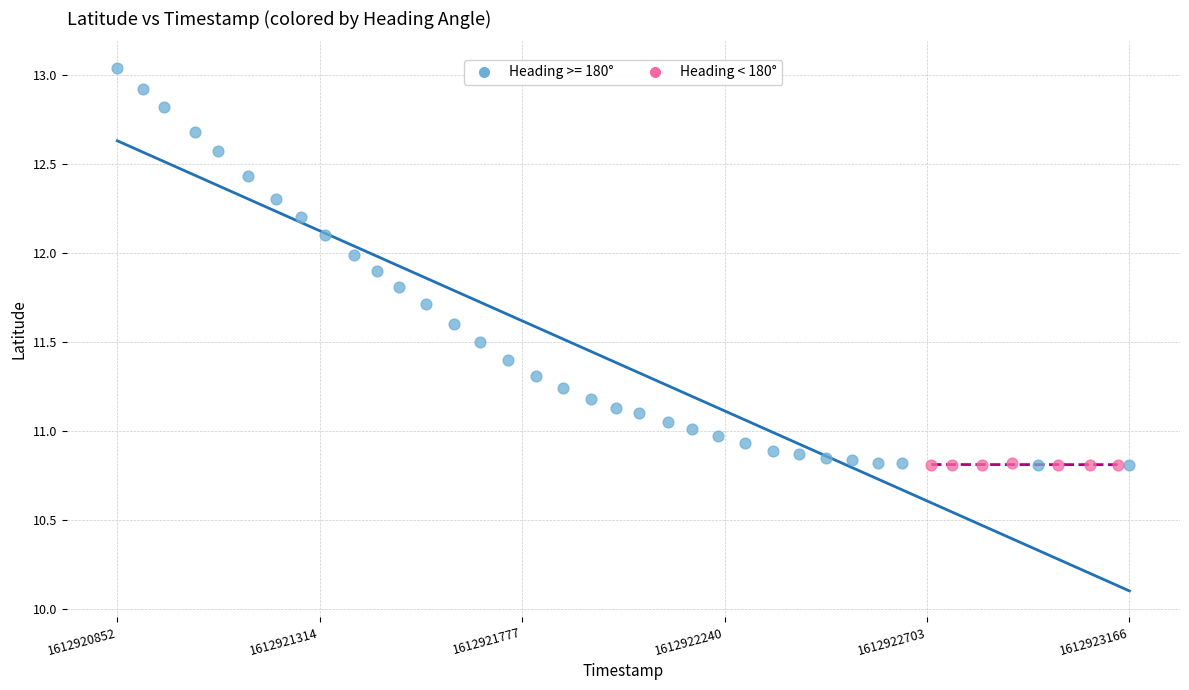

Which series reaches the maximum Y coordinate?

Heading >= 180°